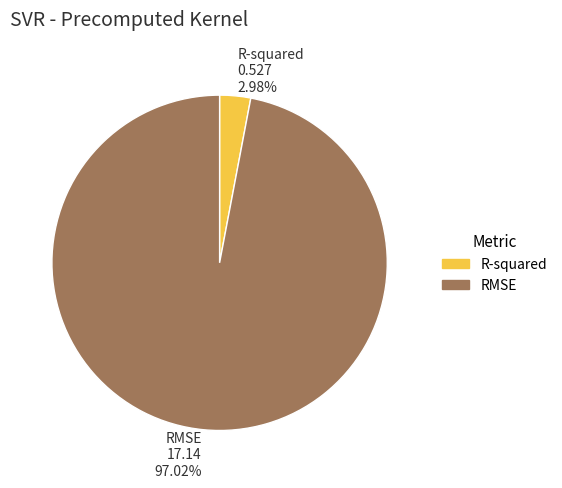

What is the largest slice in the pie chart?

RMSE